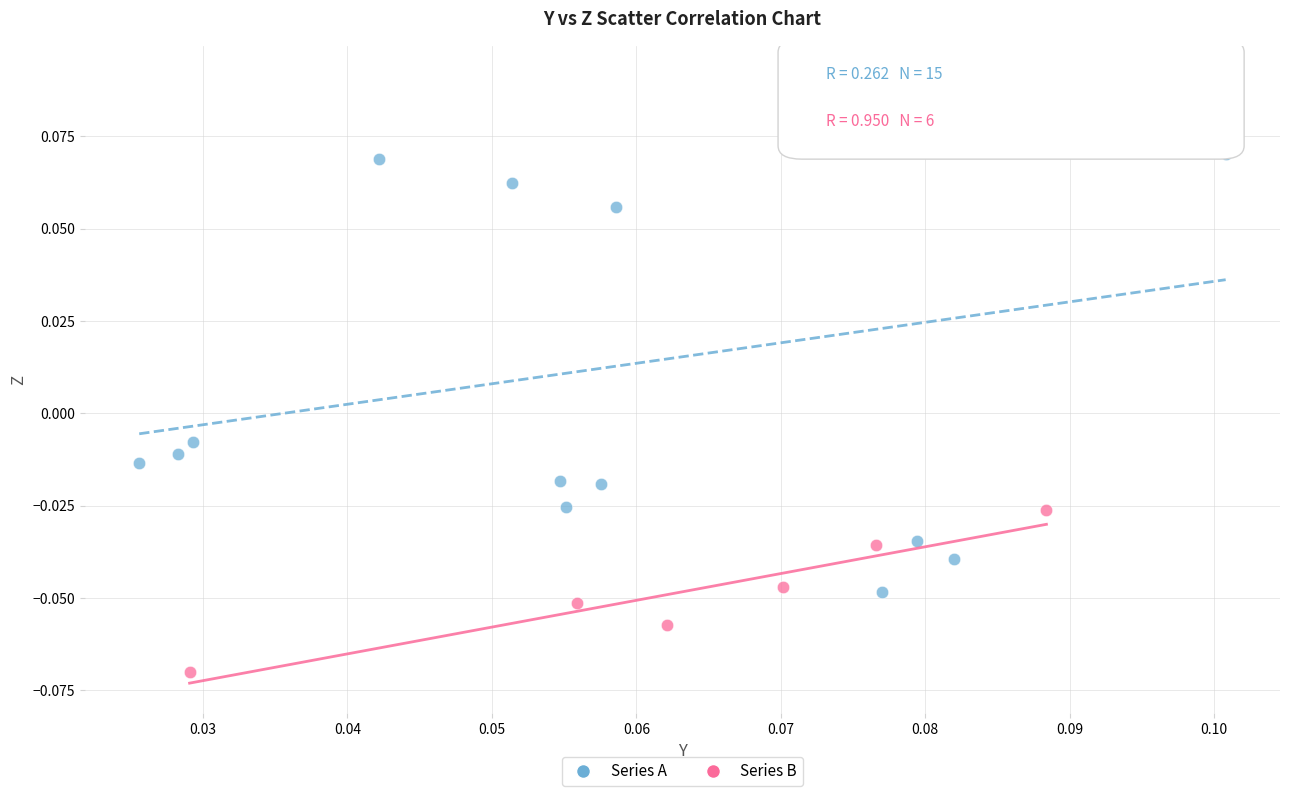

Which series has the largest Y range (max minus min)?

Series A